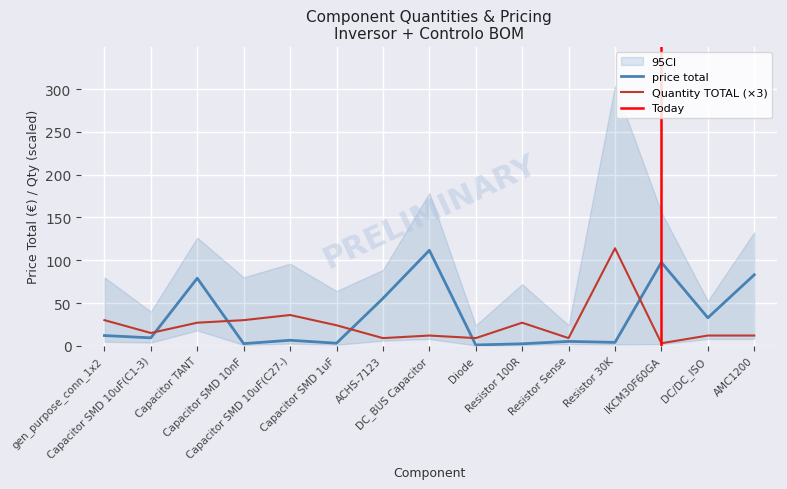

True or false: price total and Quantity TOTAL intersect in this chart.

True